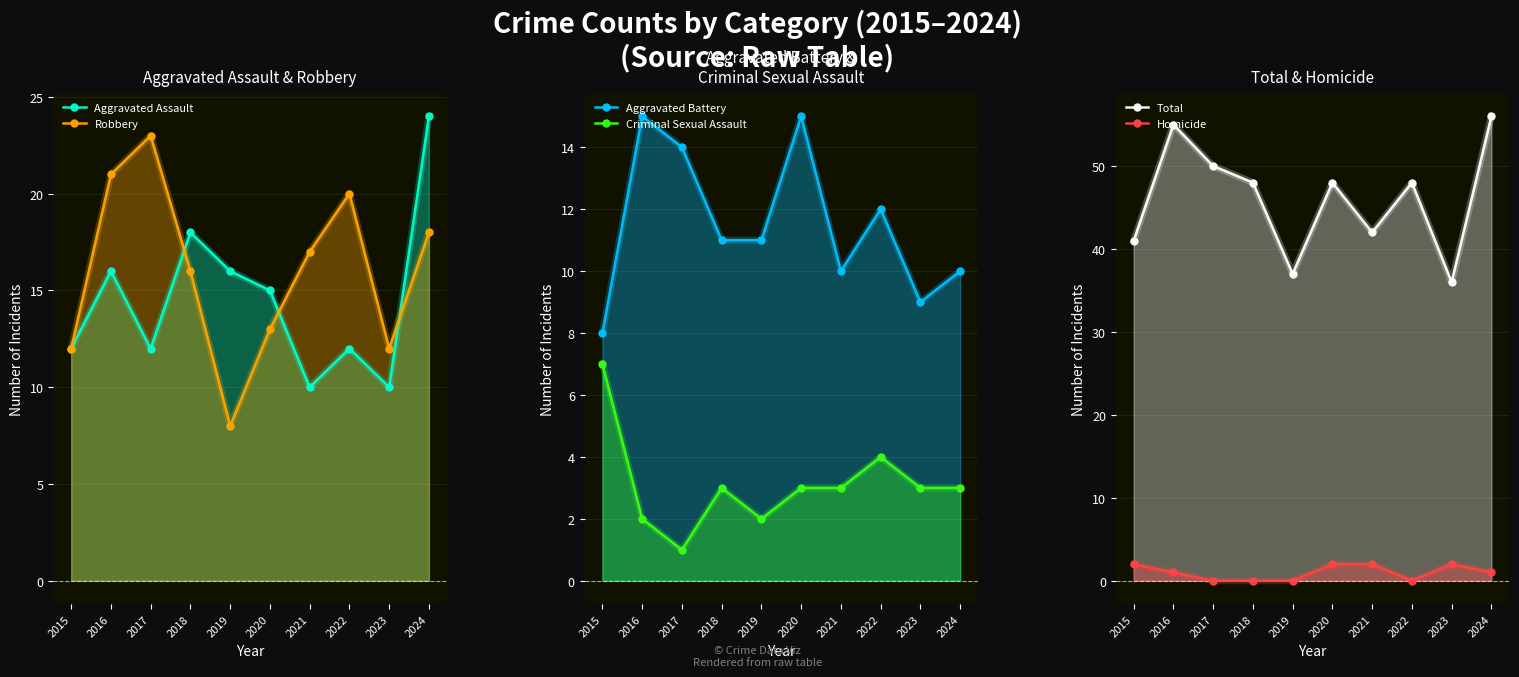

Is it true that Aggravated Battery equals 15 at 2020?

True